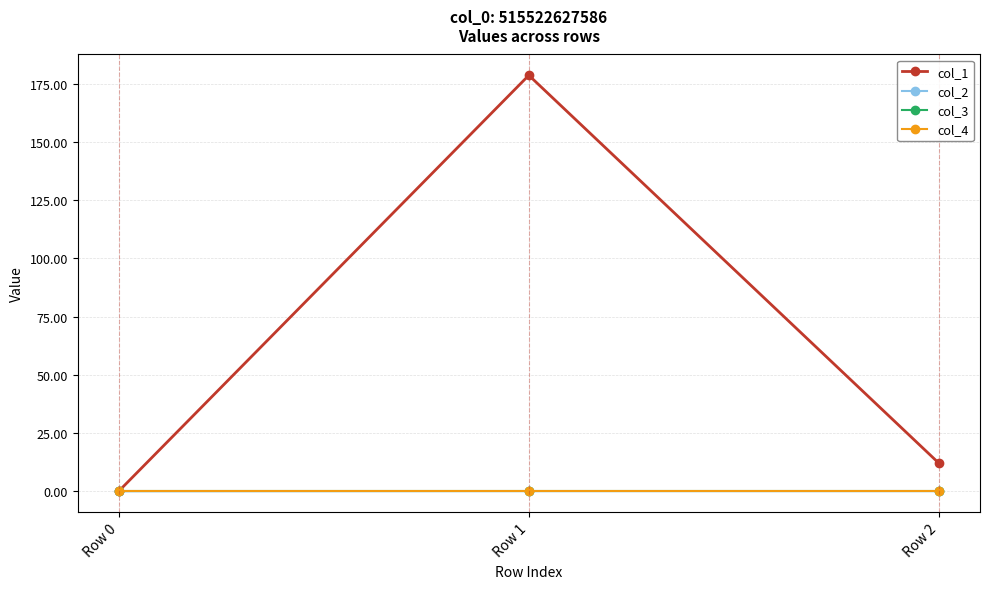

List the series in order of their peak value, lowest first.

col_3, col_4, col_2, col_1